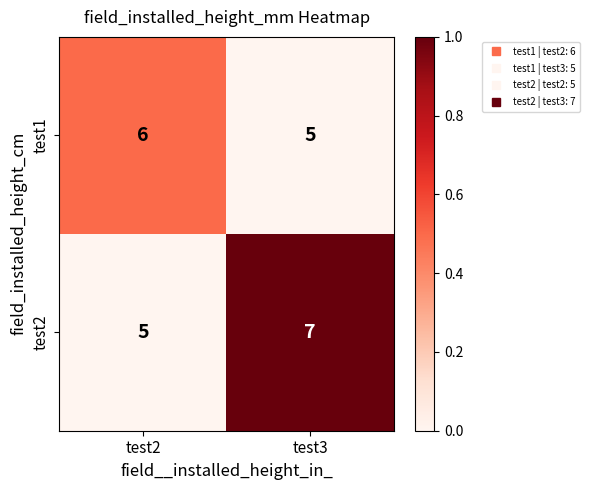

What is the smallest value displayed?

5